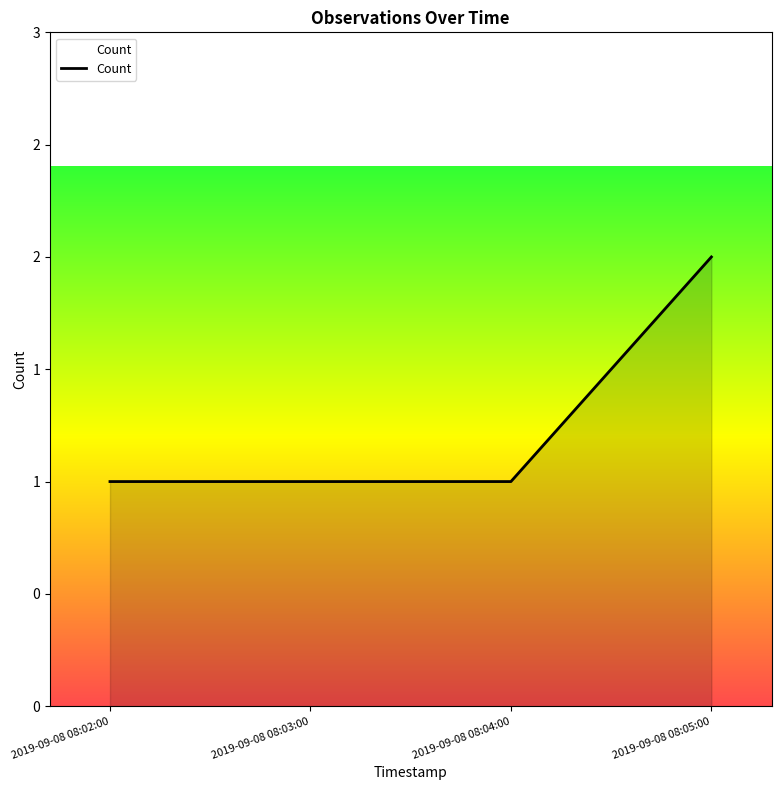

How many values are between 1 and 2?

4